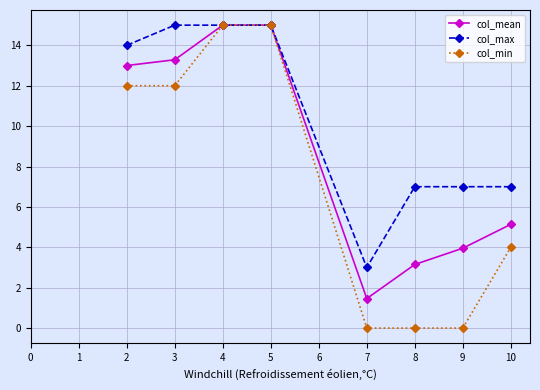

What is the average value of the col_mean series?

8.7